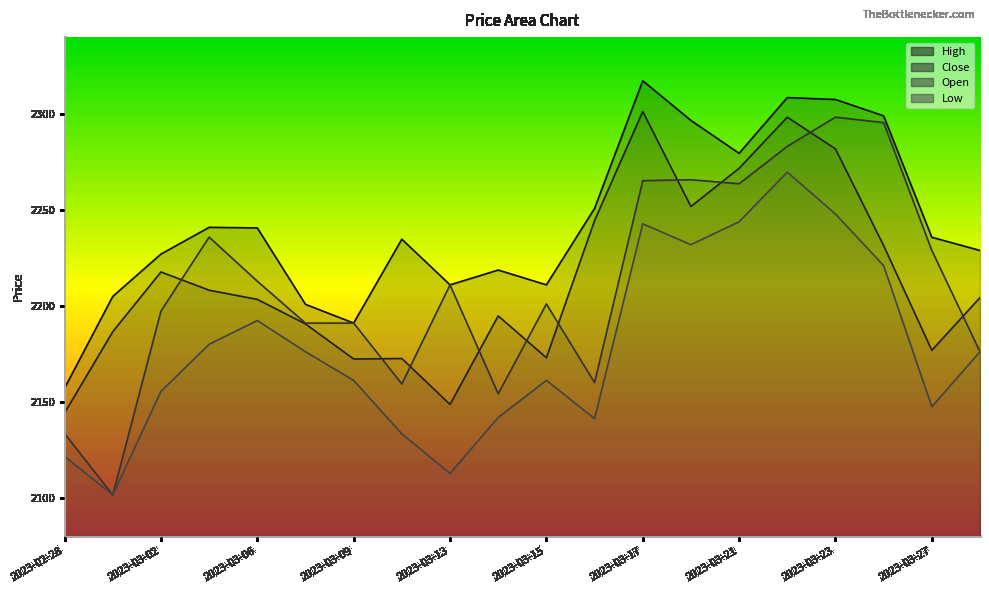

How many lines are shown in the chart?

4